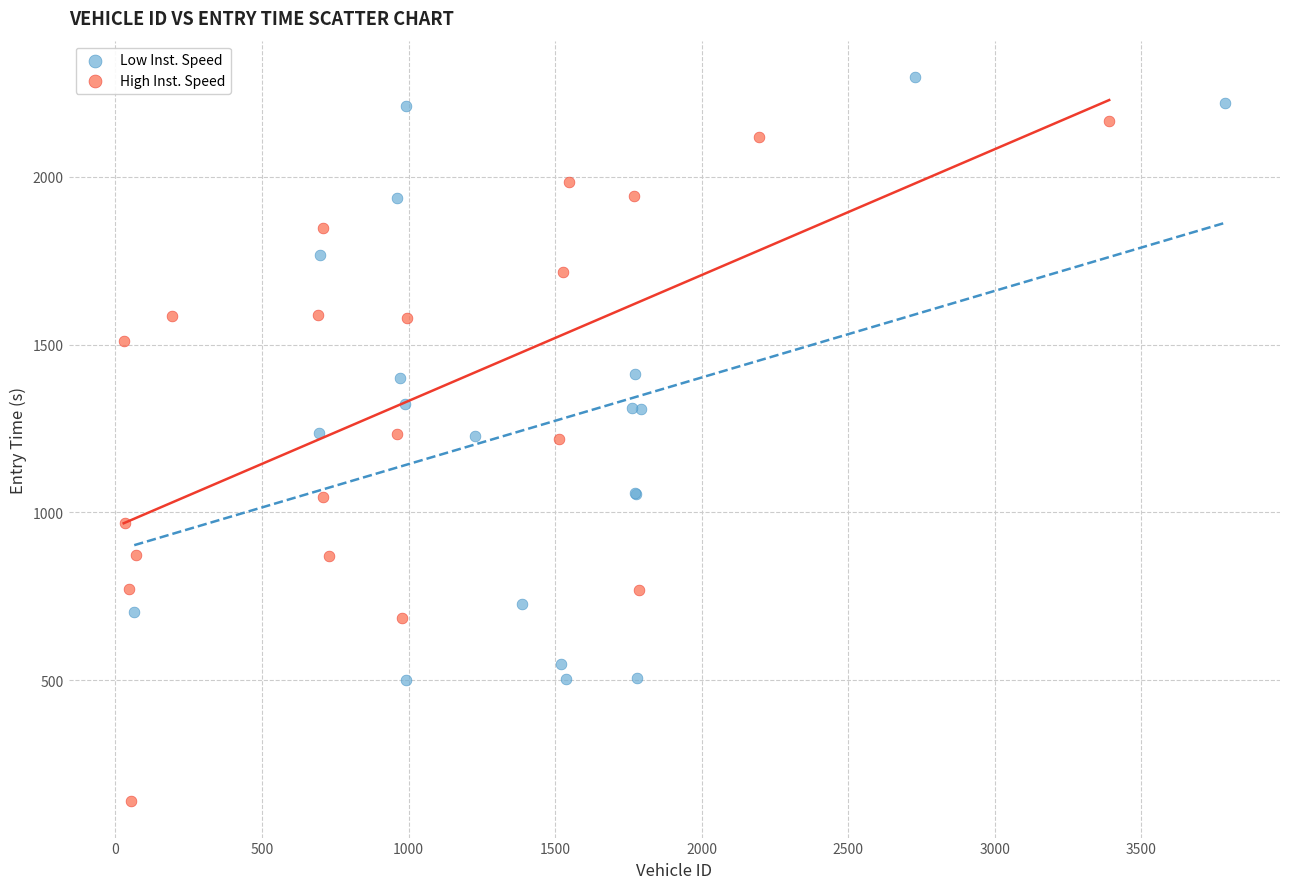

What are all the series names shown in the legend?

Low Inst. Speed, High Inst. Speed